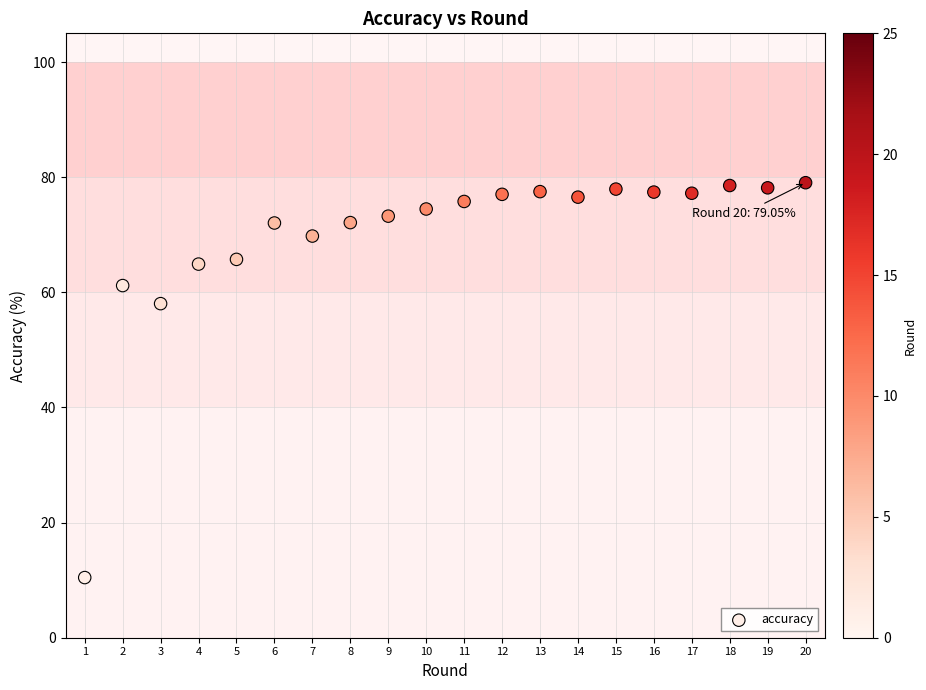

What Y value in the scatter plot is closest to 44?

58.0